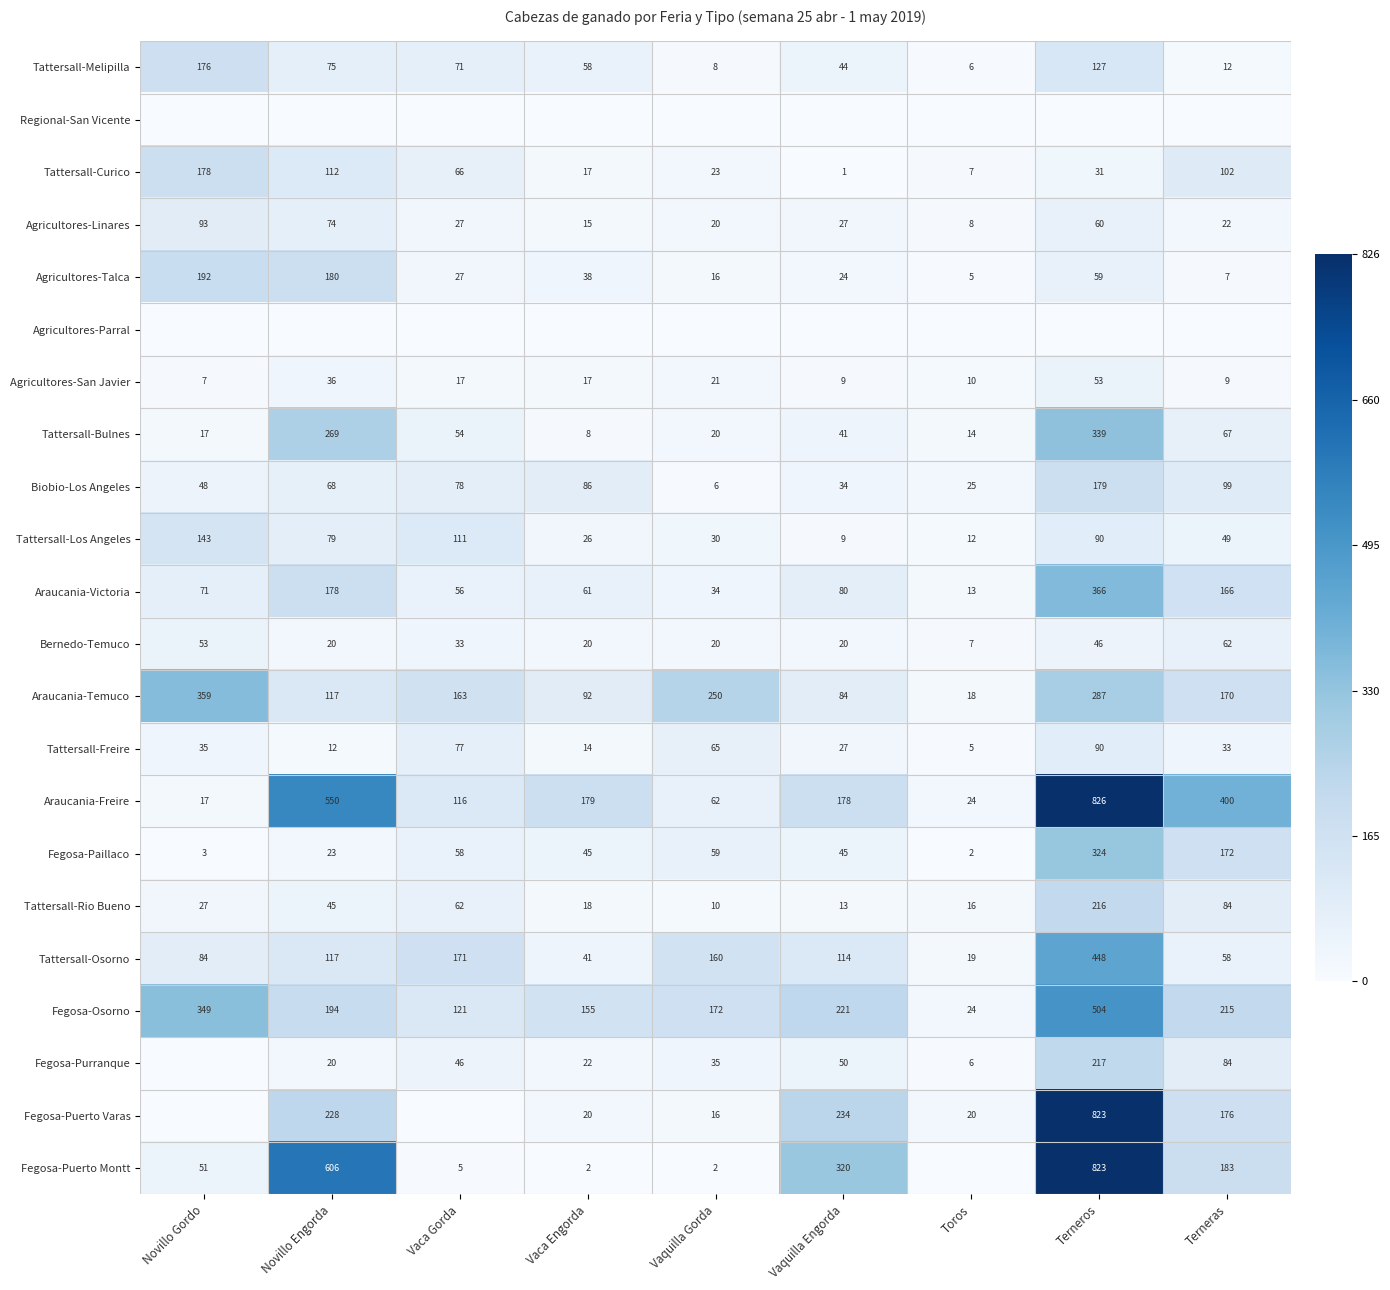

At which label does Araucania-Freire reach its peak?

Terneros